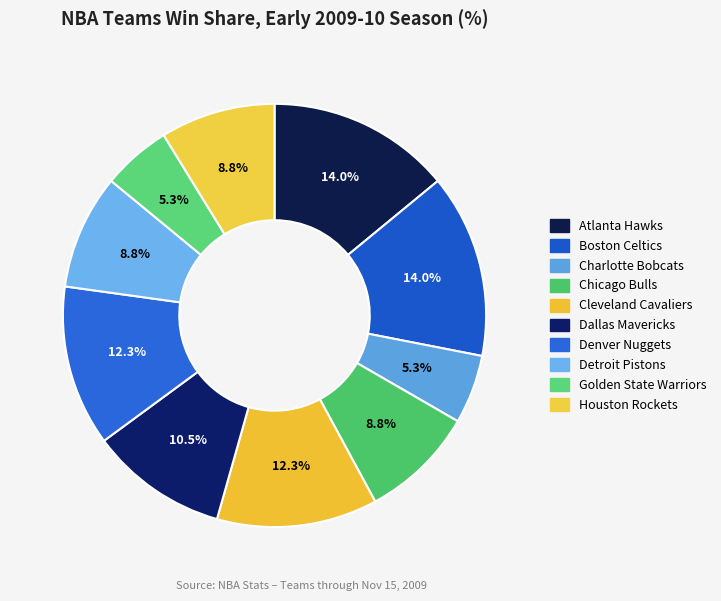

Rank the categories by value from lowest to highest.

Charlotte Bobcats, Golden State Warriors, Chicago Bulls, Detroit Pistons, Houston Rockets, Dallas Mavericks, Cleveland Cavaliers, Denver Nuggets, Atlanta Hawks, Boston Celtics